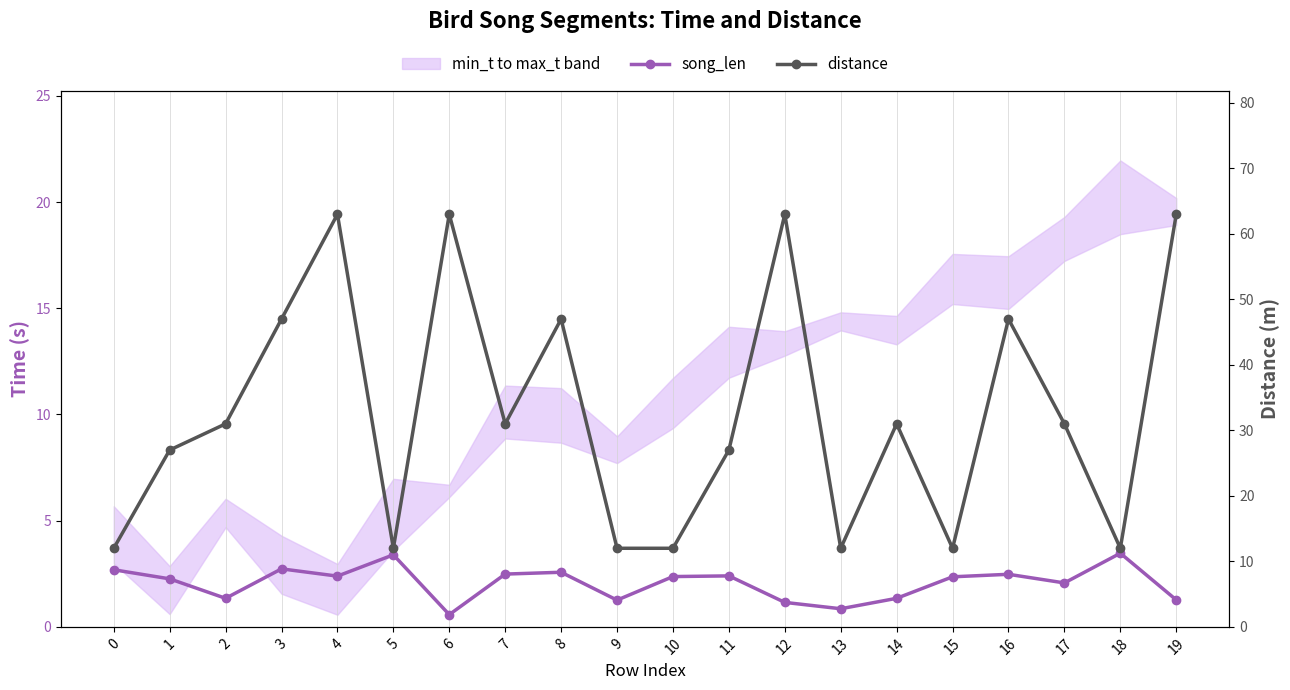

How many data points in song_len are less than 2?

7